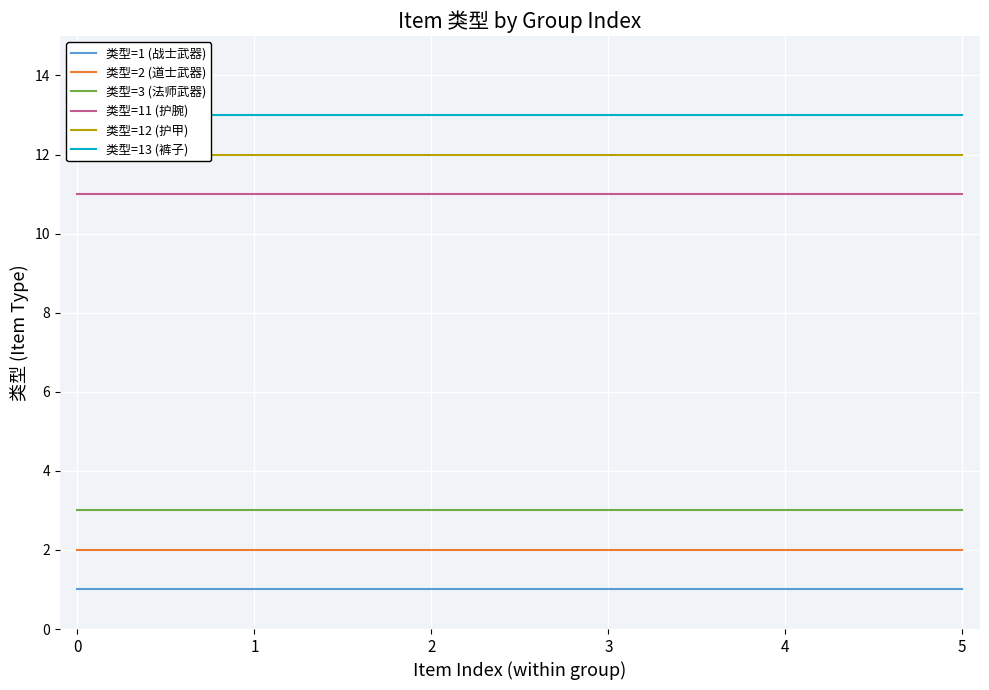

True or false: 类型=3 (法师武器) and 类型=1 (战士武器) cross at least once.

False